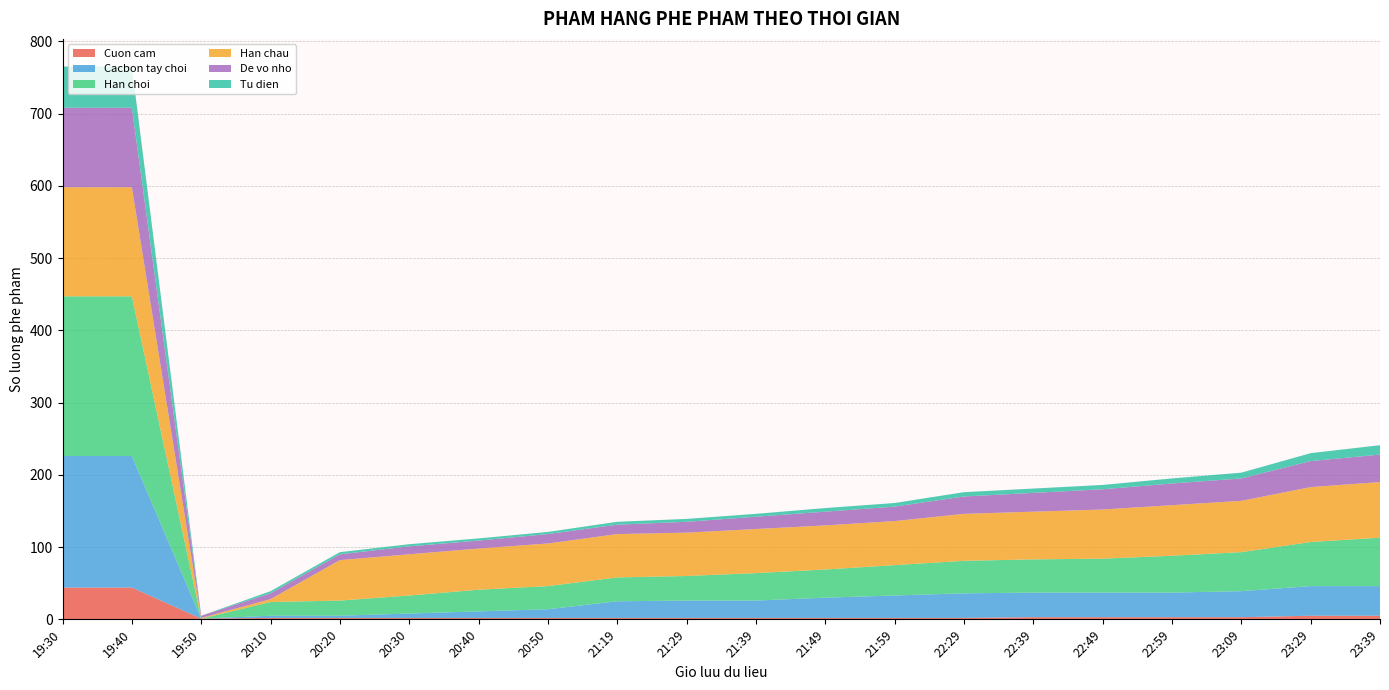

Reading left to right, what are all the values shown in this chart?

Cuon cam: 44	44	1	2	2	2	2	2	2	2	2	2	2	2	3	3	3	3	5	5
Cacbon tay choi: 182	182	0	3	3	6	9	12	23	24	24	28	31	34	34	34	34	36	41	41
Han choi: 221	221	0	19	21	25	30	32	33	34	38	39	42	45	46	47	51	54	61	67
Han chau: 151	151	1	4	56	57	57	59	60	60	61	61	61	65	66	68	70	71	76	77
De vo nho: 110	110	3	8	8	11	11	13	13	15	17	19	20	24	26	28	30	31	36	38
Tu dien: 57	57	0	3	3	3	3	3	4	4	4	5	5	6	6	6	7	8	11	13